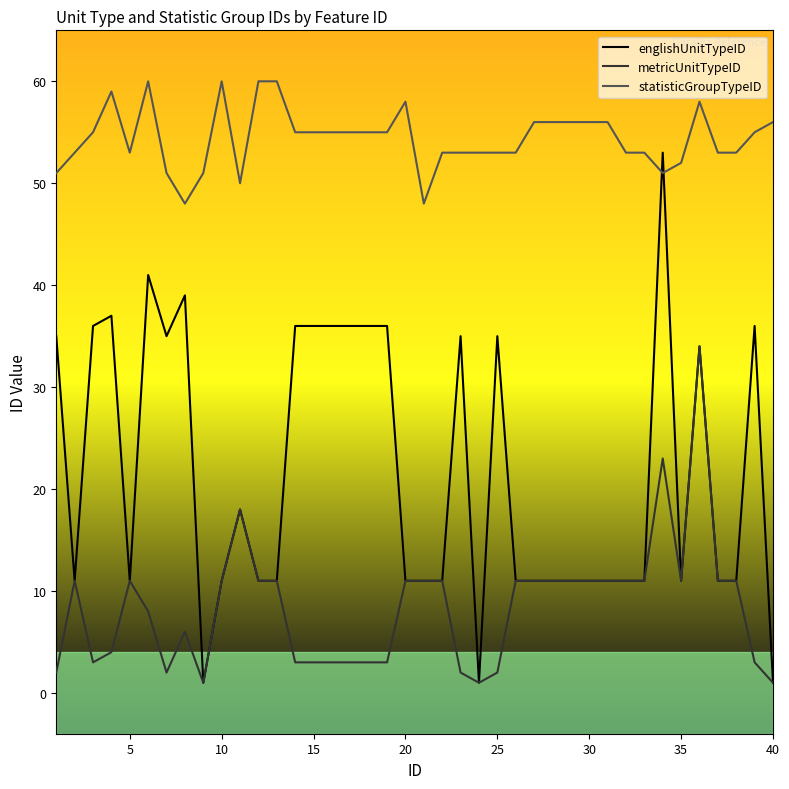

Rank the series by their average value, from highest to lowest.

statisticGroupTypeID, englishUnitTypeID, metricUnitTypeID